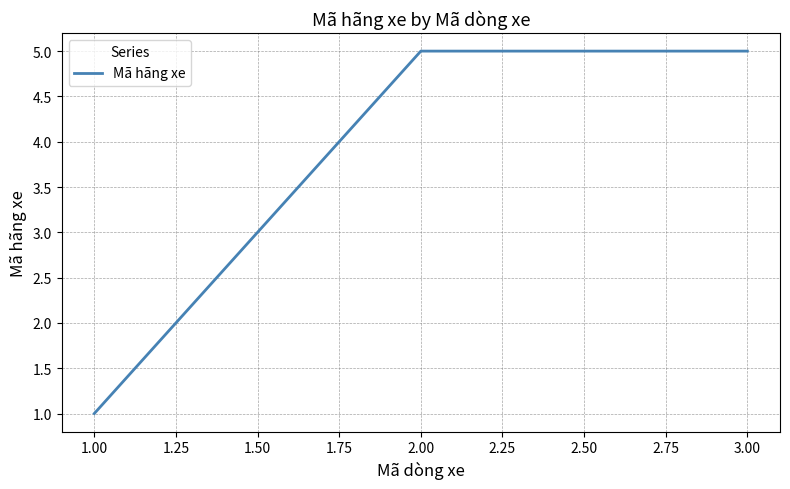

Reading right to left, what are all the values shown in this chart?

3.00=5	2.00=5	1.00=1